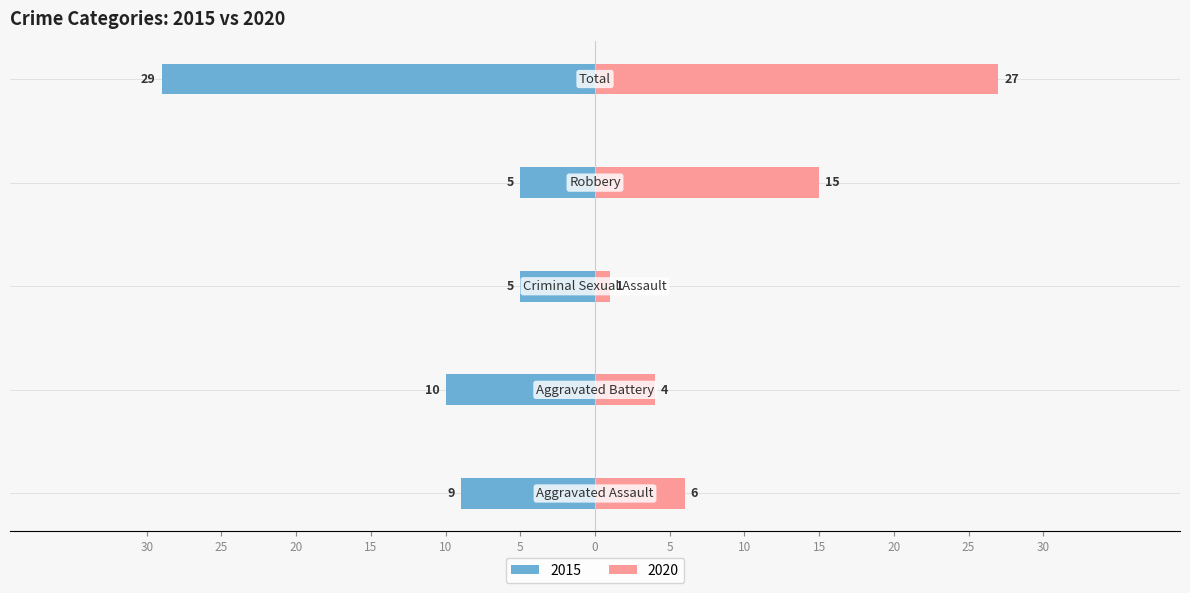

At which label does 2020 first exceed 6?

Robbery